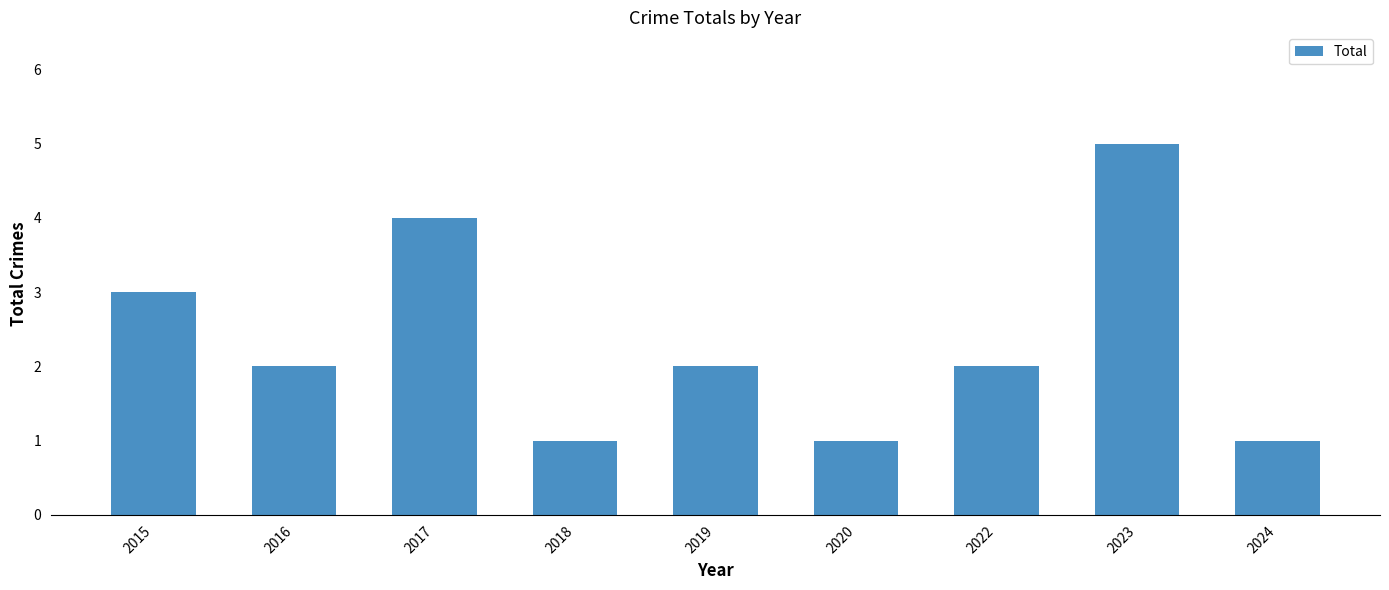

Is it true that the value at 2017 is 4?

True